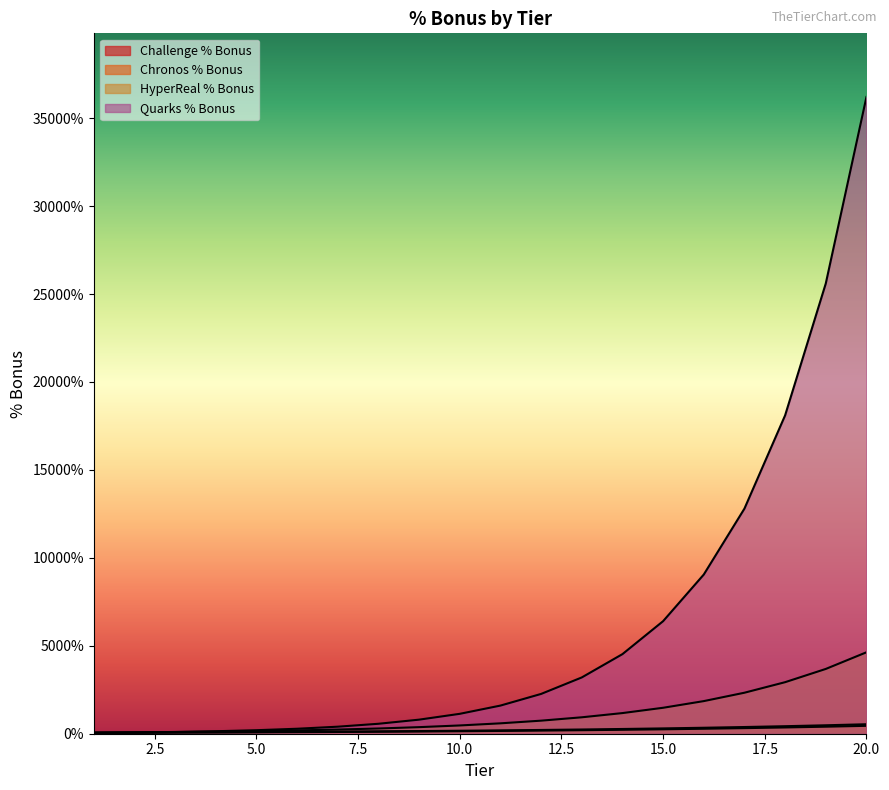

Is it true that Quarks % Bonus equals 27210.8 at 18?

False